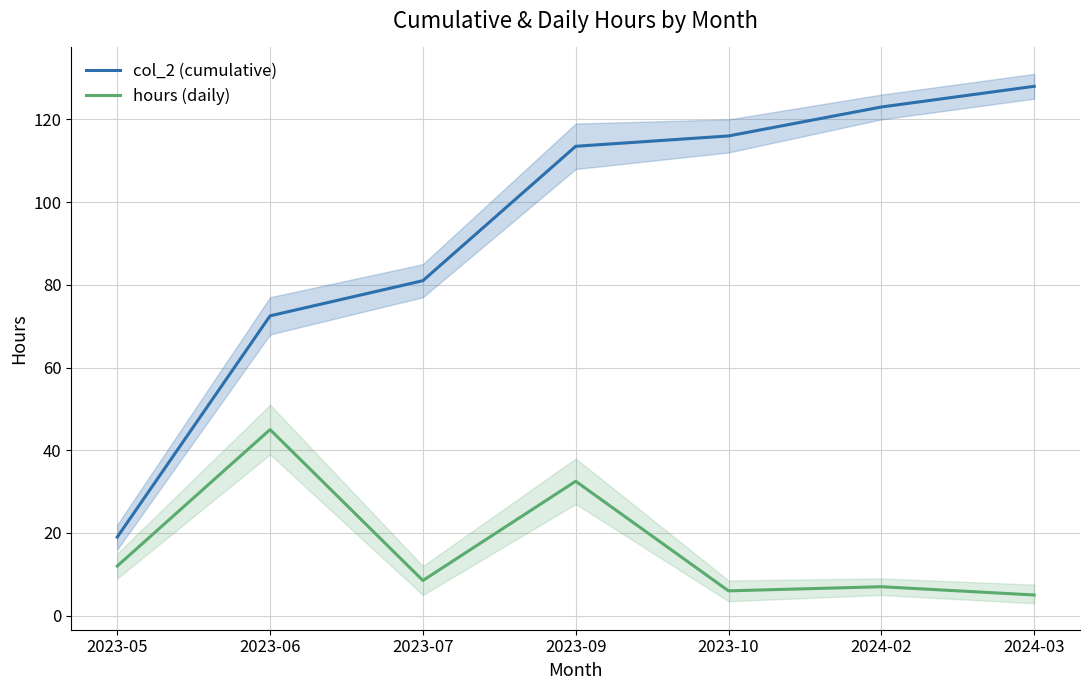

Which series has the largest range (max minus min)?

col_2 (cumulative)